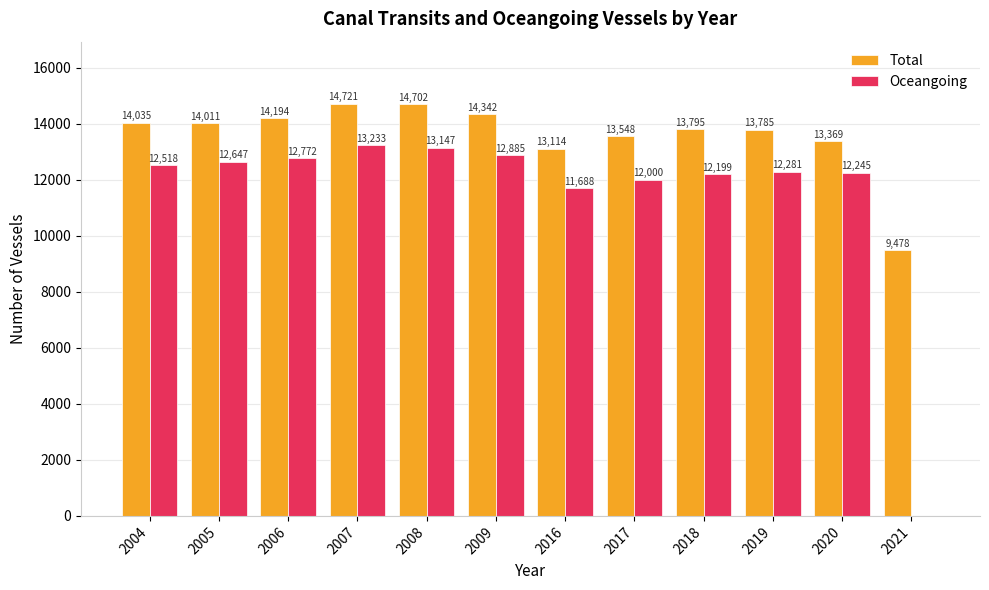

Which series changed the most between 2019 and 2021?

Oceangoing